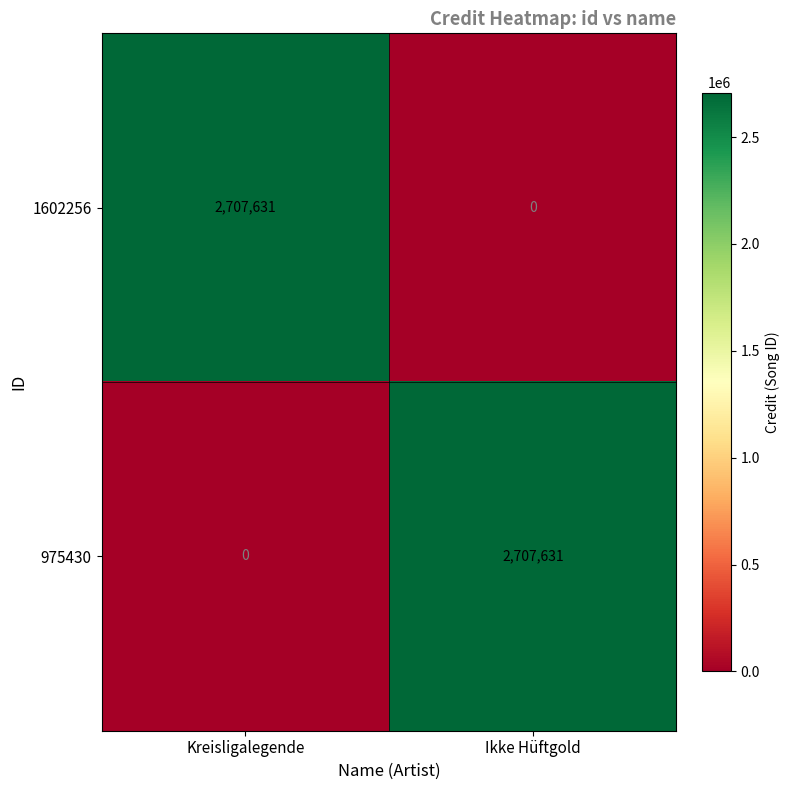

What is the difference between the 975430 values at Kreisligalegende and Ikke Hüftgold?

2707631